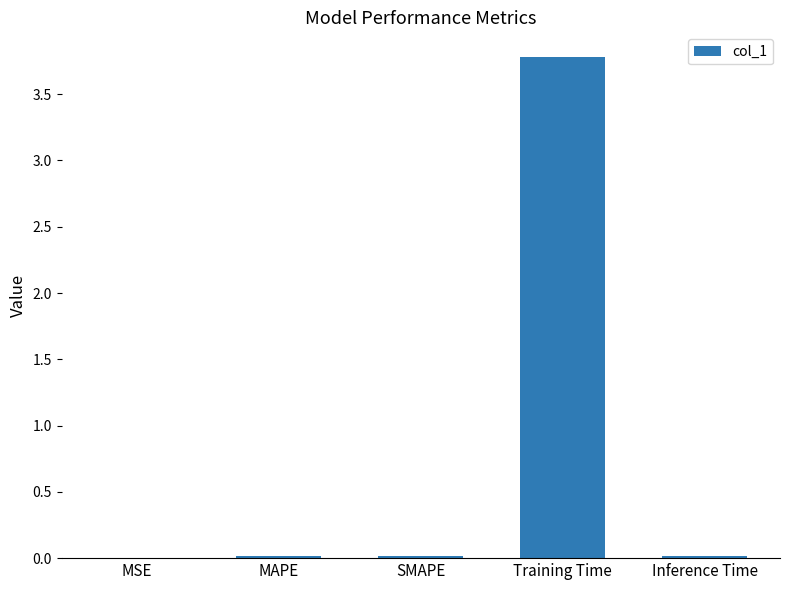

The value at Training Time is 3.8. True or false?

True